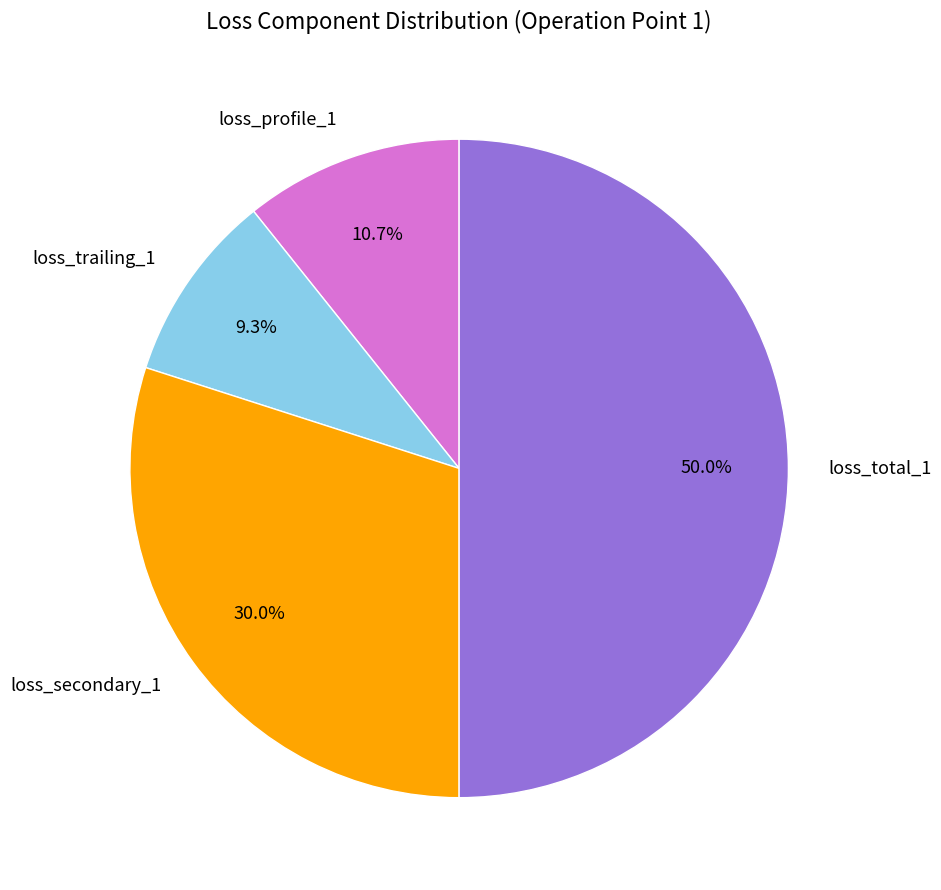

How much of the chart is everything except loss_trailing_1?

90.7%